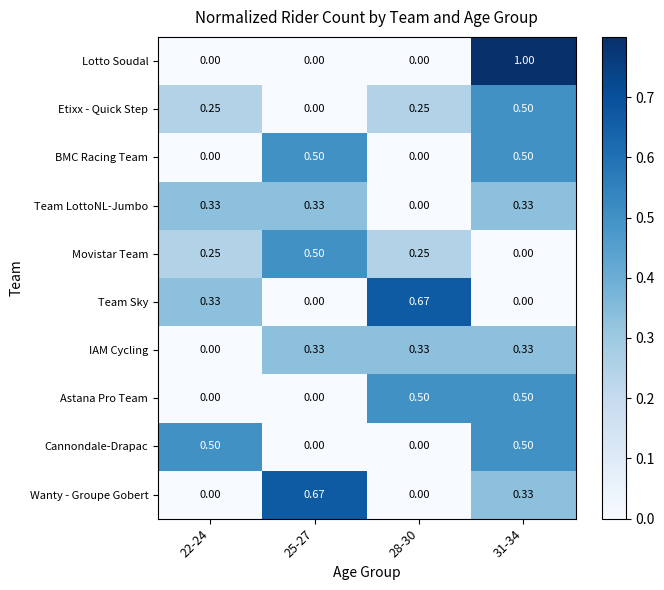

Between 28-30 and 31-34, which series saw the biggest shift?

Lotto Soudal